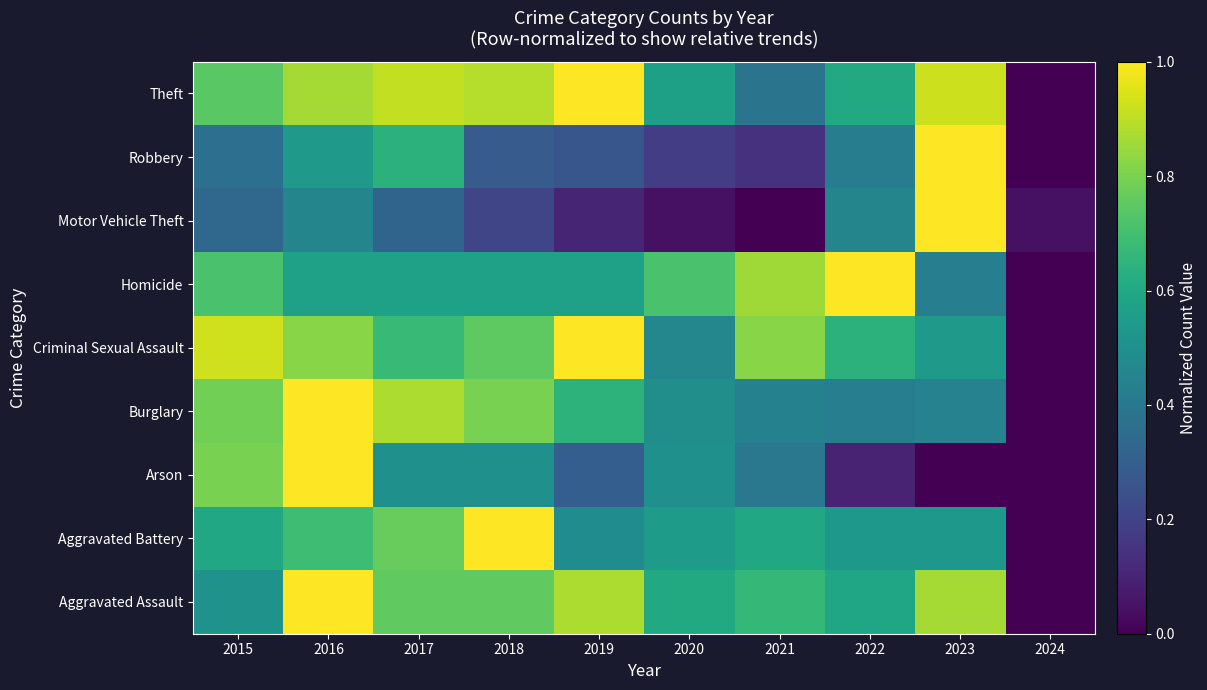

At which category is the sum across all series the highest?

2016